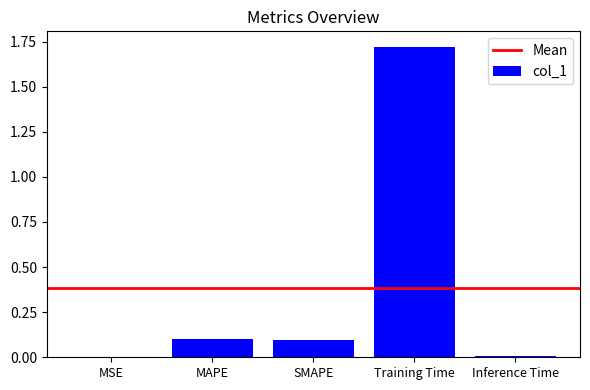

Between MAPE and MSE, which is larger?

MAPE